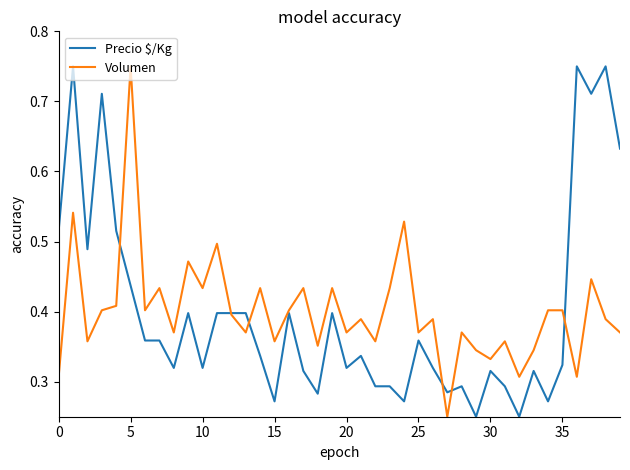

Does the chart have visible grid lines?

No